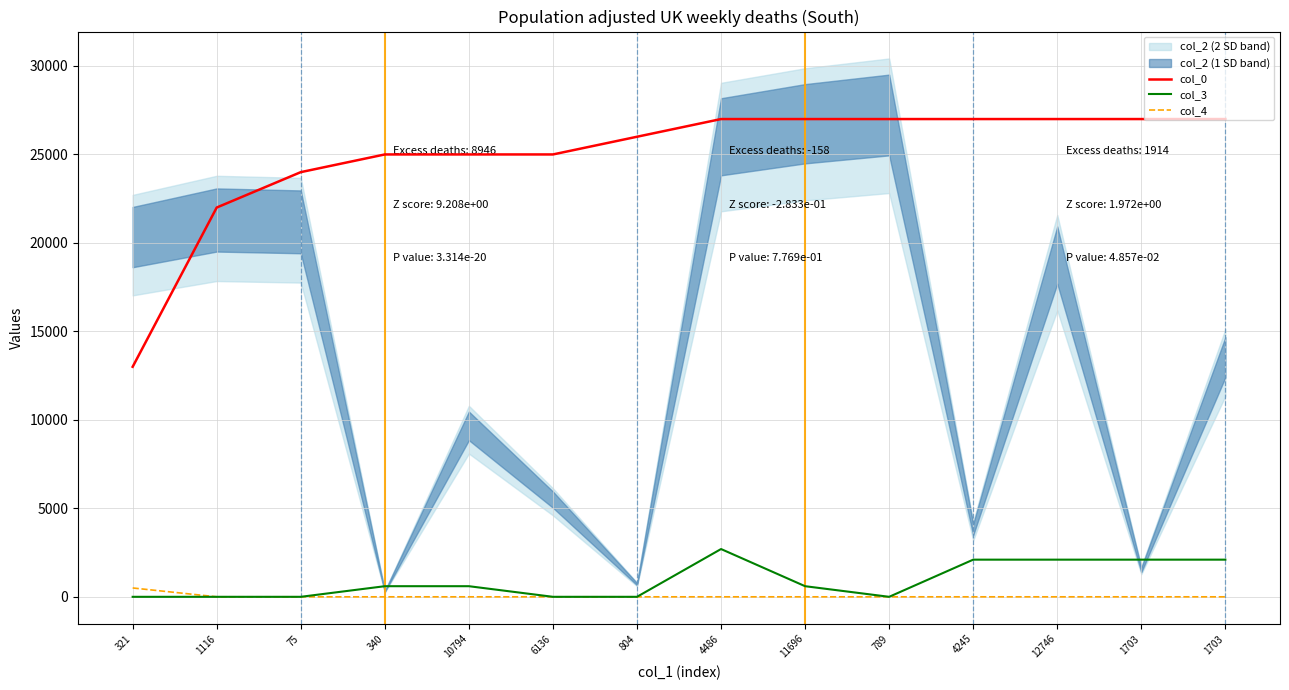

The value of col_3 at 4486 is 2700. True or false?

True